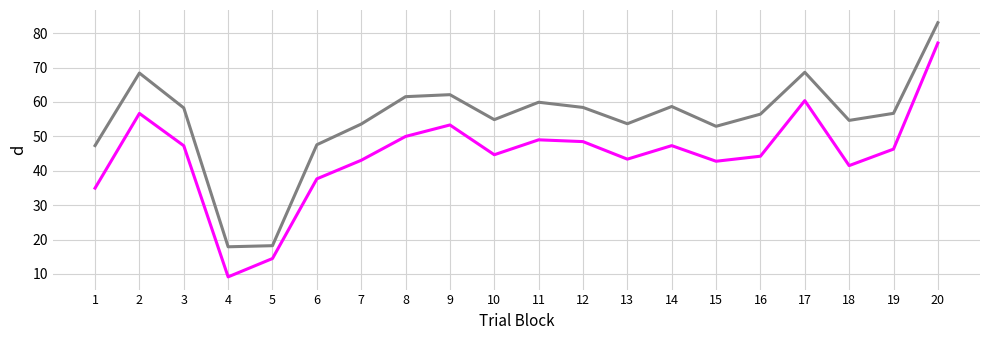

What is the total value across all series at 14?

106.0